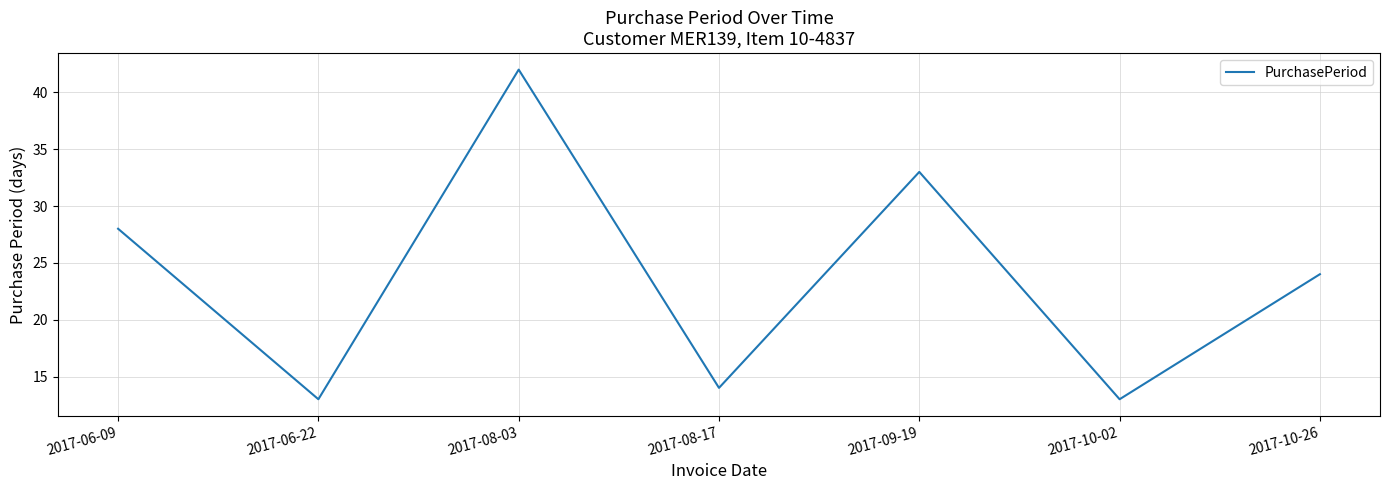

Reading left to right, list all the values displayed in this chart.

28	13	42	14	33	13	24